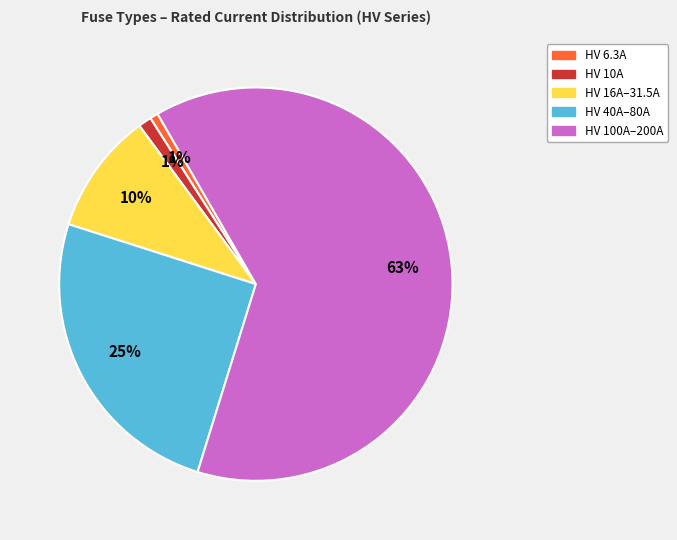

Does any single category account for the majority?

Yes